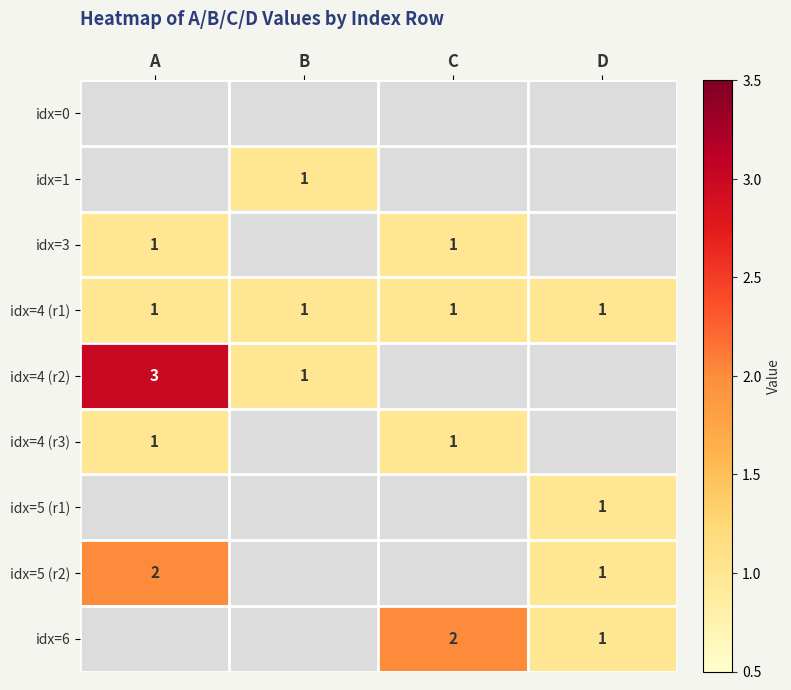

The idx=4 (r2) series shows 3 at A. True or false?

True